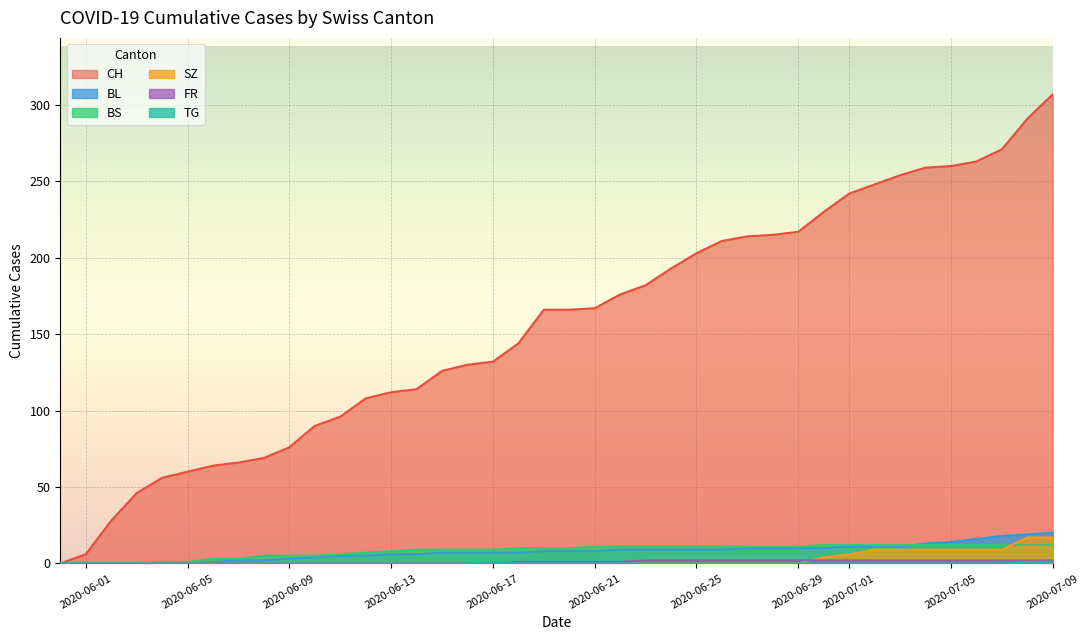

At which category is the sum across all series the highest?

2020-07-09